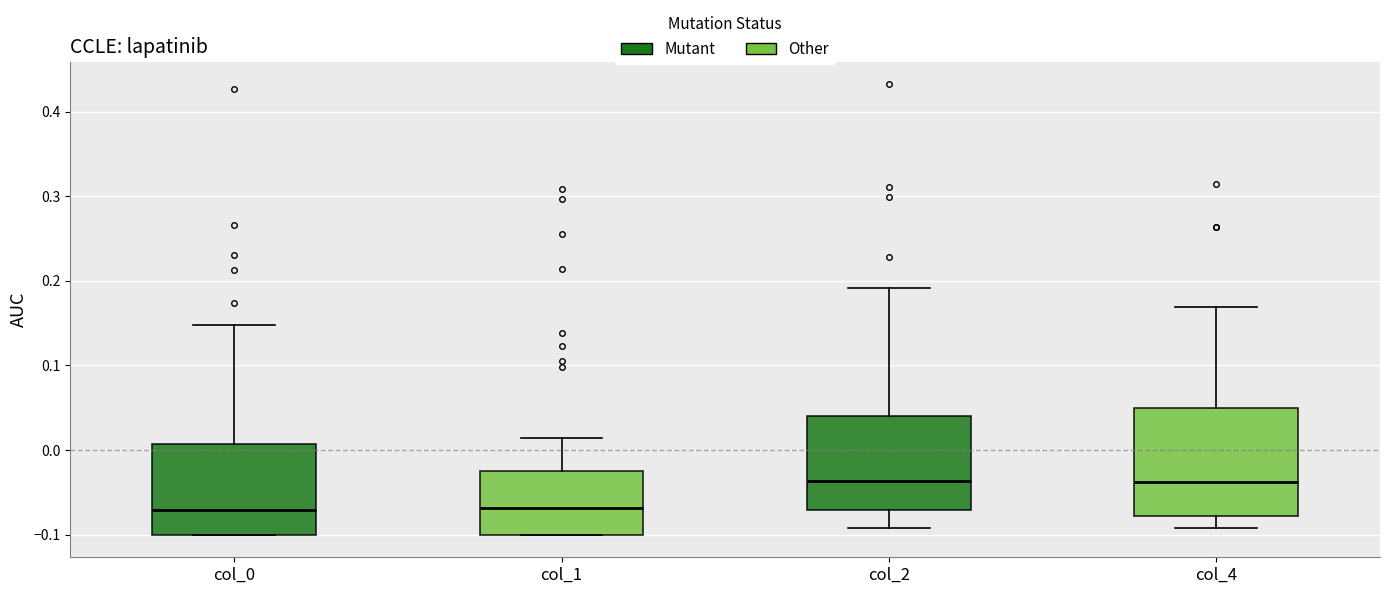

Reading left to right, transcribe this box plot: for each box, give where its median line is, the range the box spans, and where its two whiskers end, as read against the y-axis. The values are not printed on the chart, so give them approximately, as read against the axis.

col_0: median -0.07, box -0.10 to 0.01, whiskers -0.10 to 0.15
col_1: median -0.07, box -0.10 to -0.02, whiskers -0.10 to 0.01
col_2: median -0.04, box -0.07 to 0.04, whiskers -0.09 to 0.19
col_4: median -0.04, box -0.08 to 0.05, whiskers -0.09 to 0.17